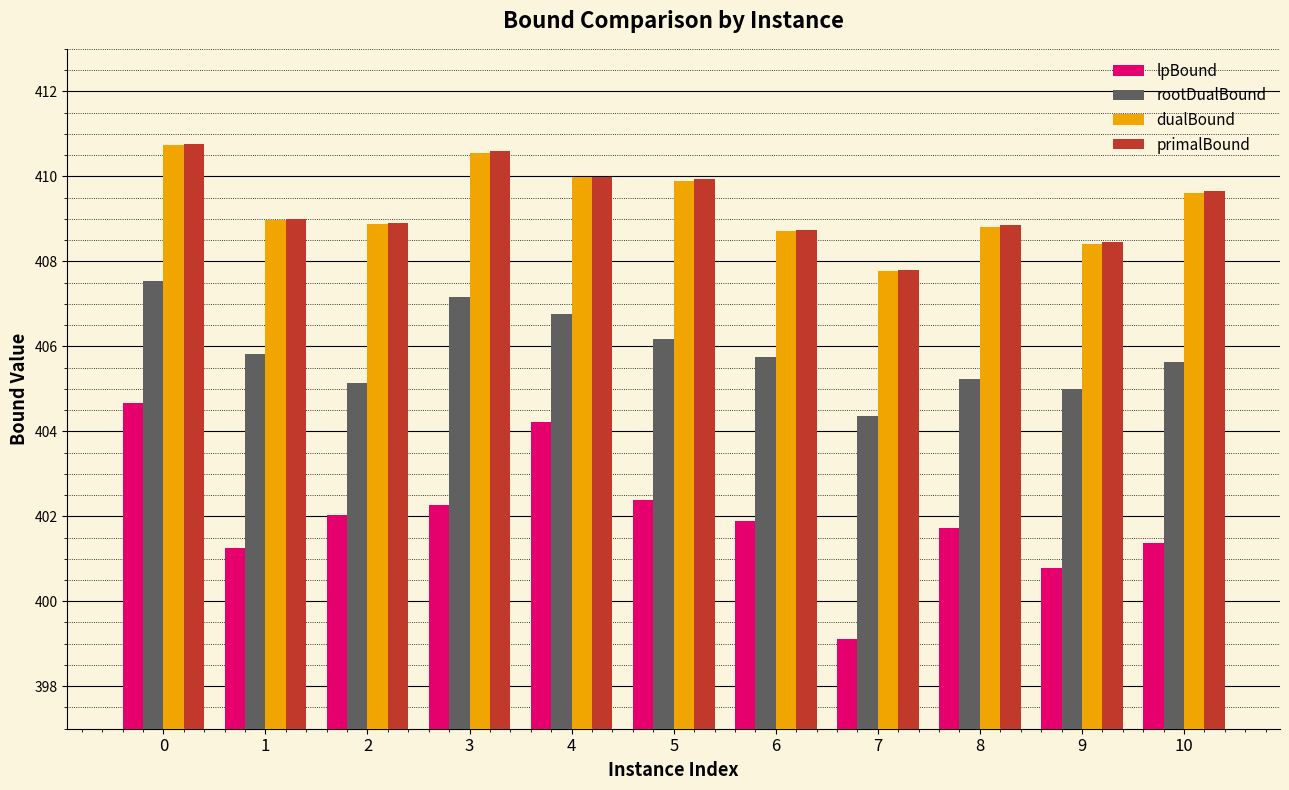

How many bars are there in total?

44